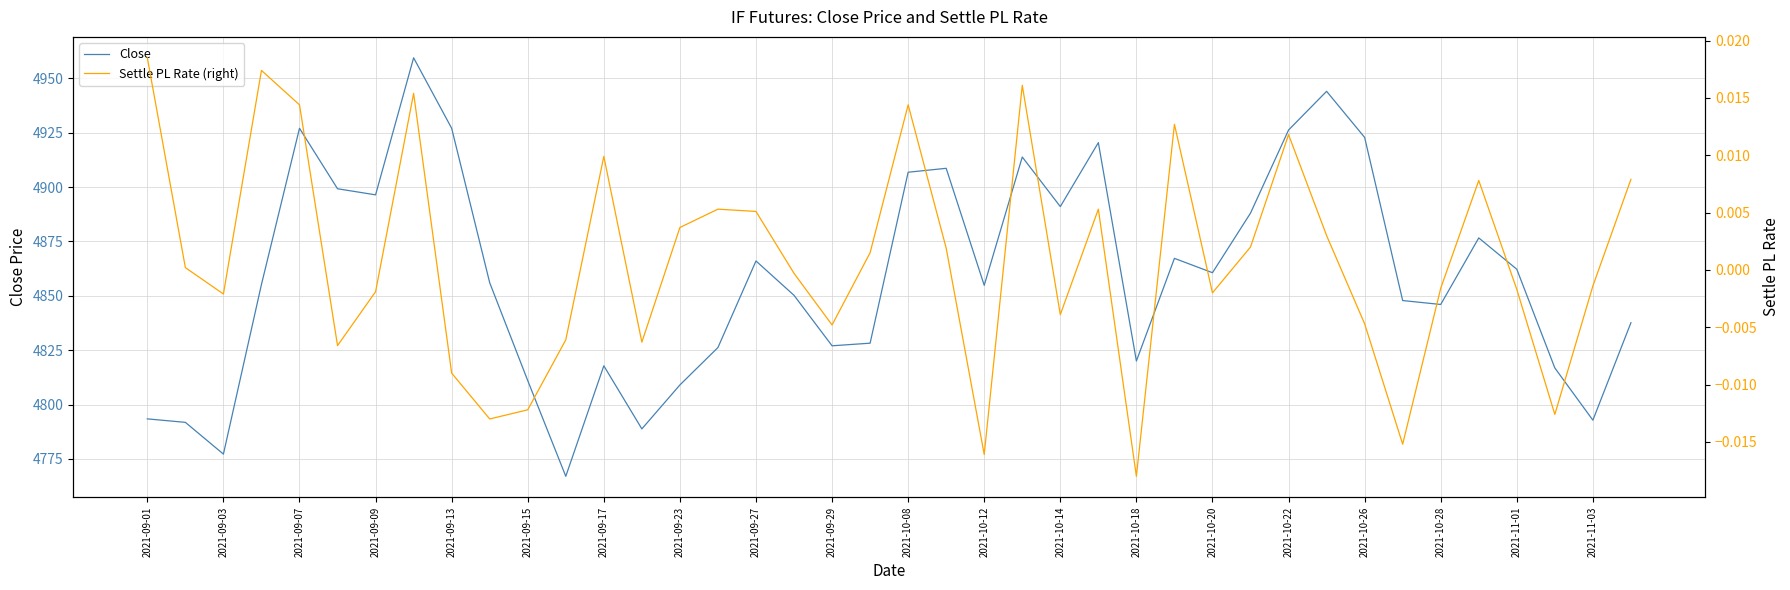

True or false: Settle PL Rate (right) and Close cross at least once.

False